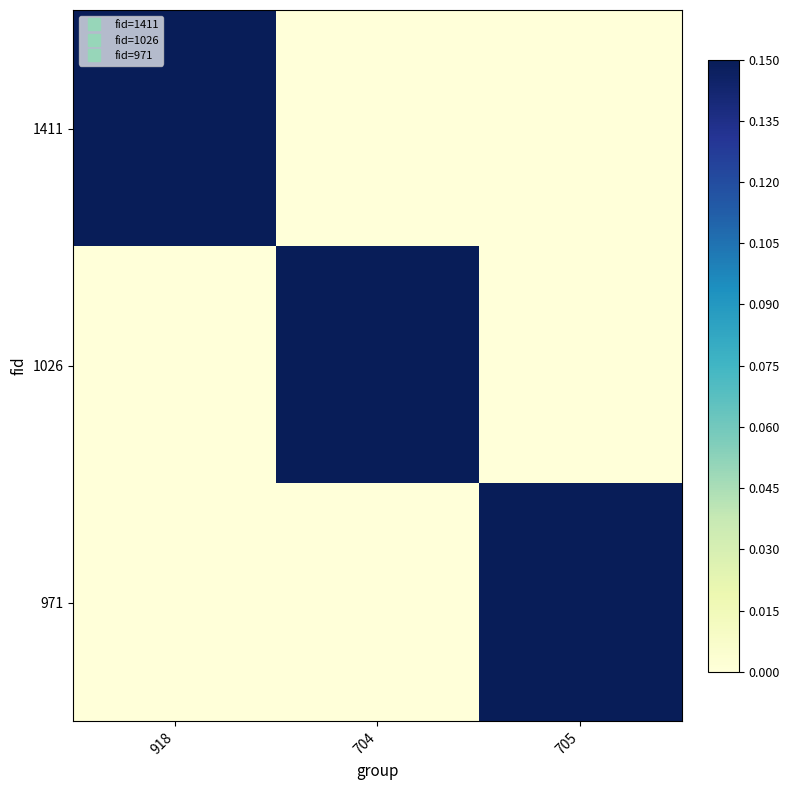

Which series has the largest total across all categories?

1411